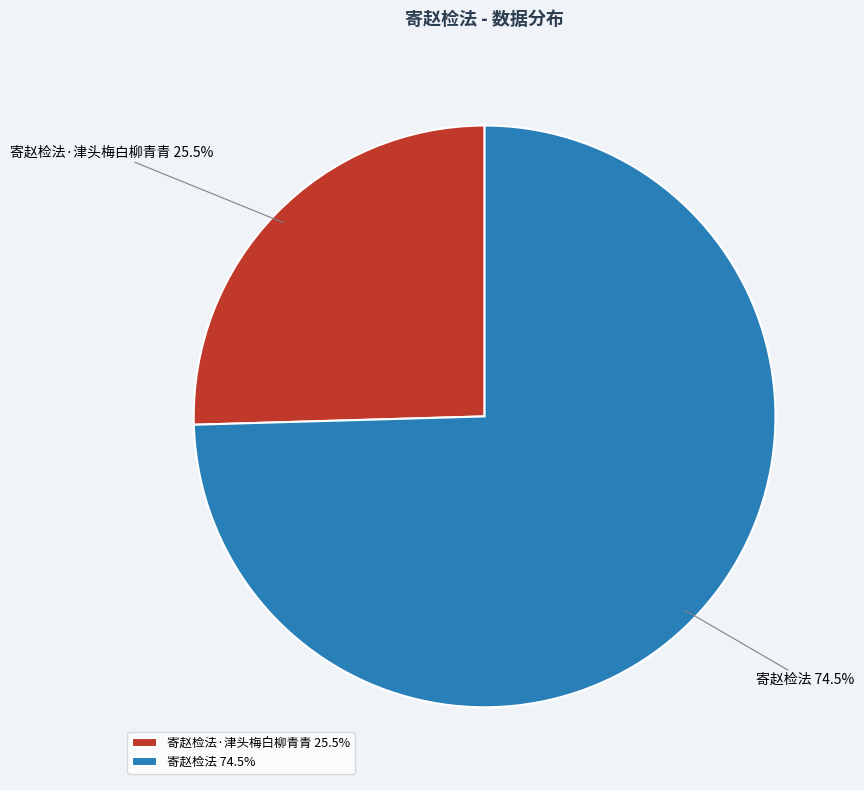

Which slice represents more than half of the pie?

寄赵检法